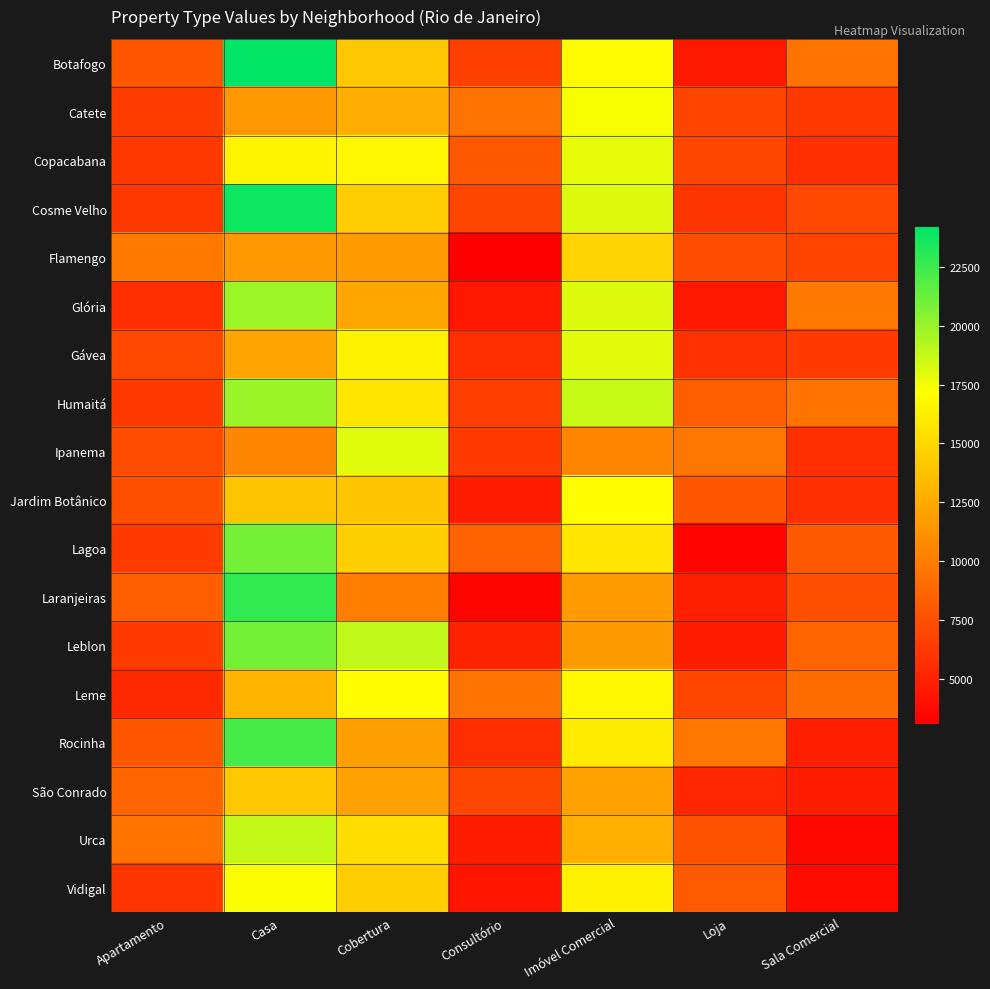

Reading left to right, extract all data points from this chart.

Botafogo: Apartamento=7884	Casa=24183	Cobertura=14118	Consultório=6618	Imóvel Comercial=16961	Loja=4462	Sala Comercial=9453
Catete: Apartamento=6449	Casa=11437	Cobertura=12720	Consultório=9550	Imóvel Comercial=17320	Loja=6868	Sala Comercial=6286
Copacabana: Apartamento=6209	Casa=16554	Cobertura=16732	Consultório=7965	Imóvel Comercial=17761	Loja=6986	Sala Comercial=5736
Cosme Velho: Apartamento=6220	Casa=23783	Cobertura=14396	Consultório=6991	Imóvel Comercial=18102	Loja=6051	Sala Comercial=7152
Flamengo: Apartamento=9773	Casa=11437	Cobertura=11682	Consultório=3088	Imóvel Comercial=14828	Loja=7344	Sala Comercial=6857
Glória: Apartamento=5672	Casa=19877	Cobertura=12262	Consultório=4402	Imóvel Comercial=18119	Loja=4388	Sala Comercial=9723
Gávea: Apartamento=7084	Casa=12186	Cobertura=16441	Consultório=5716	Imóvel Comercial=17931	Loja=5845	Sala Comercial=6344
Humaitá: Apartamento=6309	Casa=19923	Cobertura=15817	Consultório=6607	Imóvel Comercial=18698	Loja=8312	Sala Comercial=9443
Ipanema: Apartamento=7303	Casa=10536	Cobertura=17972	Consultório=6367	Imóvel Comercial=10453	Loja=9660	Sala Comercial=5691
Jardim Botânico: Apartamento=7578	Casa=13904	Cobertura=14026	Consultório=4712	Imóvel Comercial=17082	Loja=7882	Sala Comercial=5704
Lagoa: Apartamento=6350	Casa=20948	Cobertura=14528	Consultório=8524	Imóvel Comercial=15777	Loja=3351	Sala Comercial=8001
Laranjeiras: Apartamento=8288	Casa=22821	Cobertura=10081	Consultório=3430	Imóvel Comercial=11684	Loja=4934	Sala Comercial=7561
Leblon: Apartamento=6388	Casa=20993	Cobertura=18875	Consultório=5144	Imóvel Comercial=11559	Loja=4715	Sala Comercial=8609
Leme: Apartamento=5415	Casa=13062	Cobertura=17076	Consultório=9472	Imóvel Comercial=16751	Loja=6993	Sala Comercial=9080
Rocinha: Apartamento=7883	Casa=22185	Cobertura=11916	Consultório=5682	Imóvel Comercial=16059	Loja=9710	Sala Comercial=4799
São Conrado: Apartamento=8630	Casa=14126	Cobertura=12019	Consultório=6973	Imóvel Comercial=12056	Loja=5206	Sala Comercial=4740
Urca: Apartamento=9545	Casa=18748	Cobertura=15319	Consultório=4728	Imóvel Comercial=12739	Loja=7682	Sala Comercial=3582
Vidigal: Apartamento=6036	Casa=17273	Cobertura=14500	Consultório=4203	Imóvel Comercial=16375	Loja=8084	Sala Comercial=3720